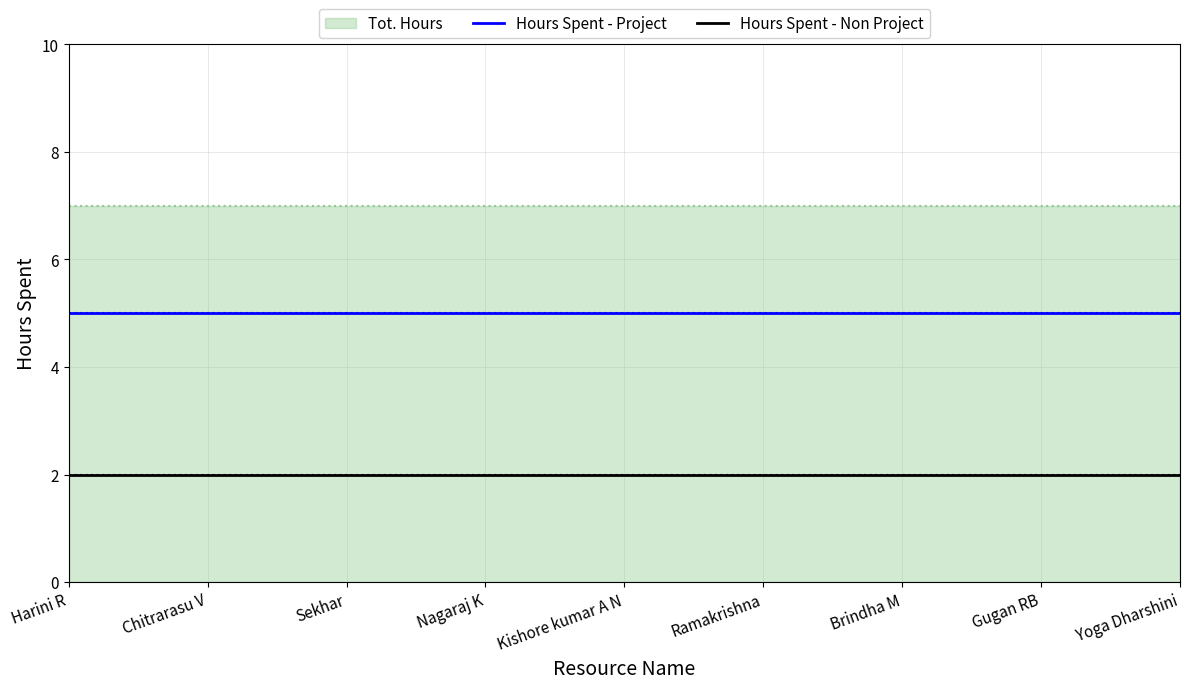

The value of Hours Spent - Non Project at Nagaraj K is 3. True or false?

False